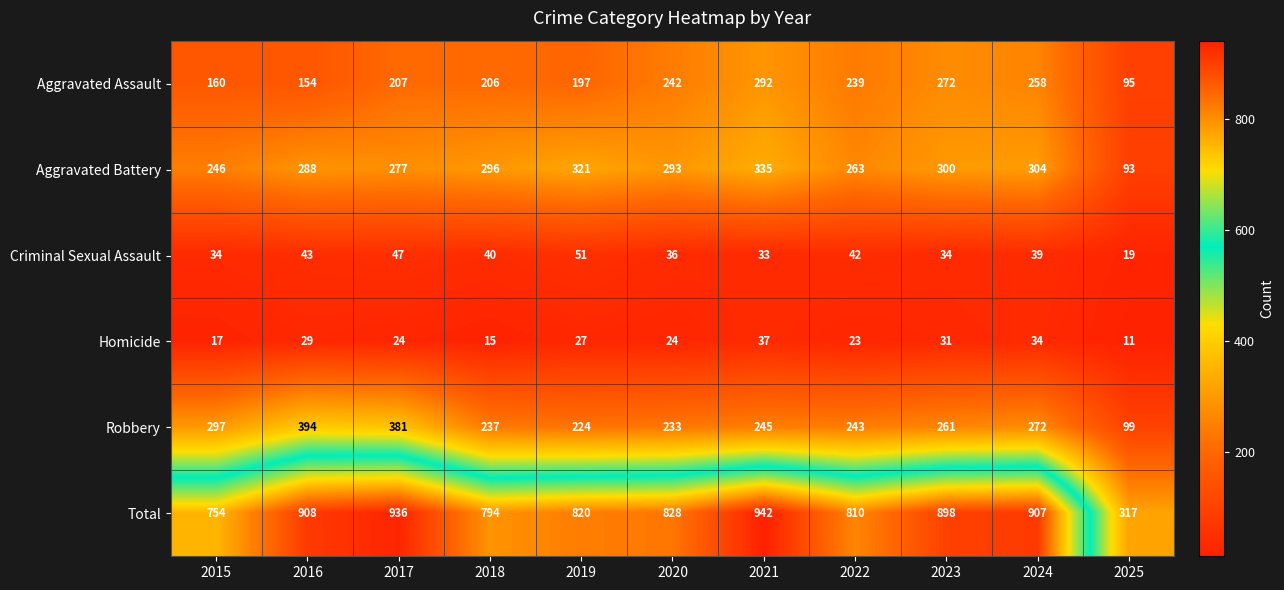

At 2023, list the series in order from largest to smallest.

Total, Aggravated Battery, Aggravated Assault, Robbery, Criminal Sexual Assault, Homicide